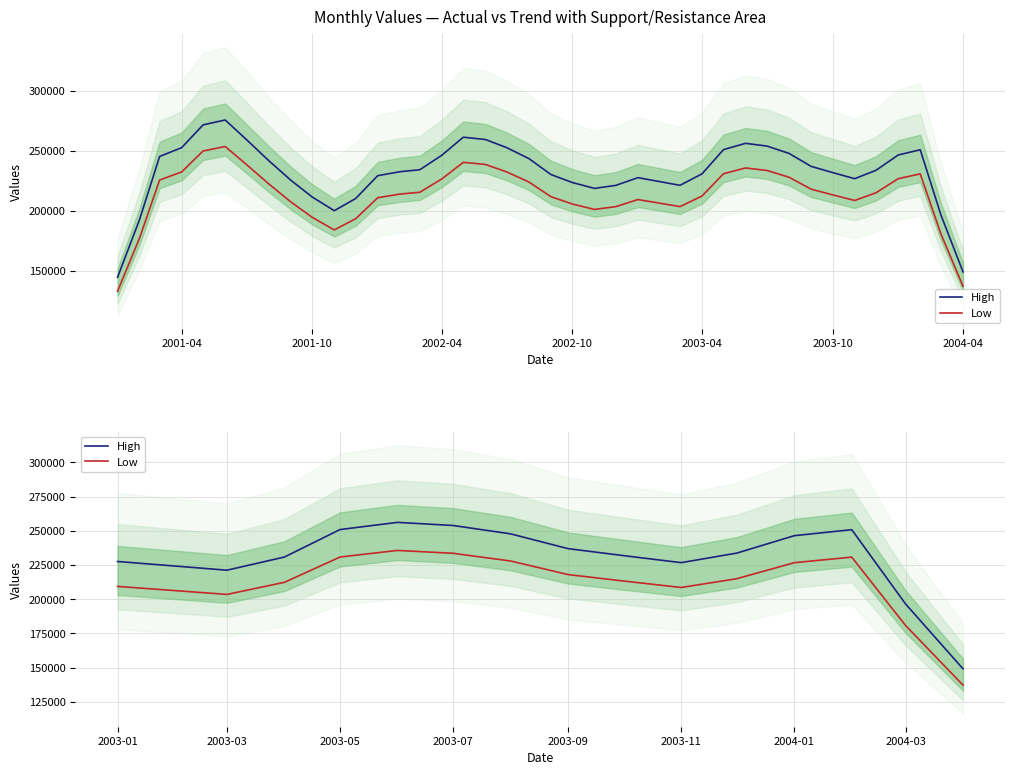

At how many categories does at least one series exceed 210120?

14